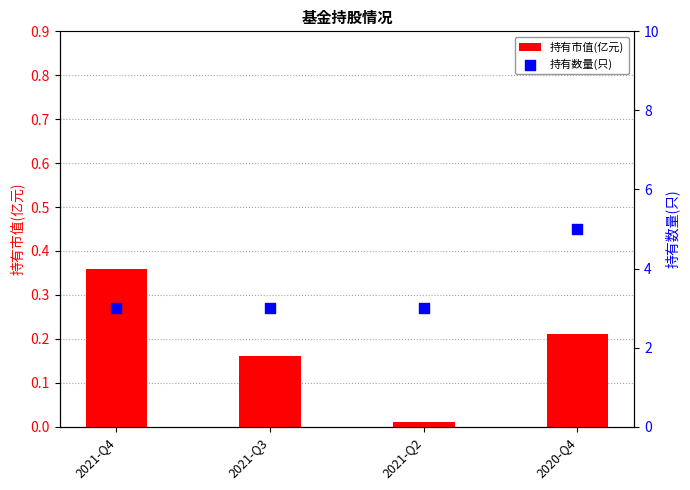

At which category is the sum across all series the highest?

2020-Q4